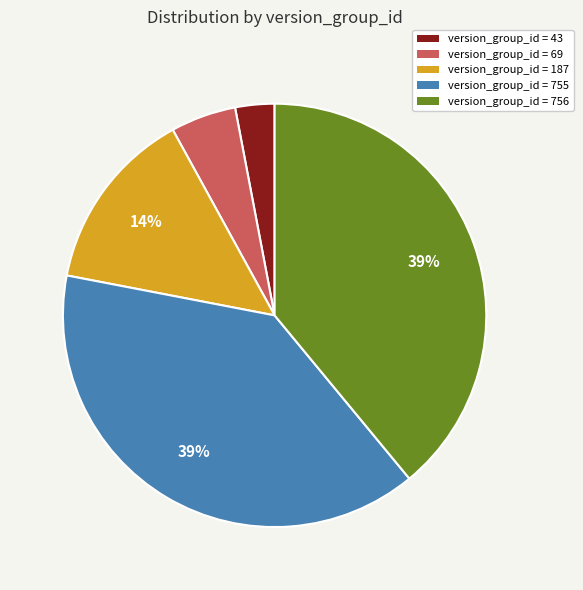

To the nearest percent, what is the difference between the largest and smallest slice percentages?

36%